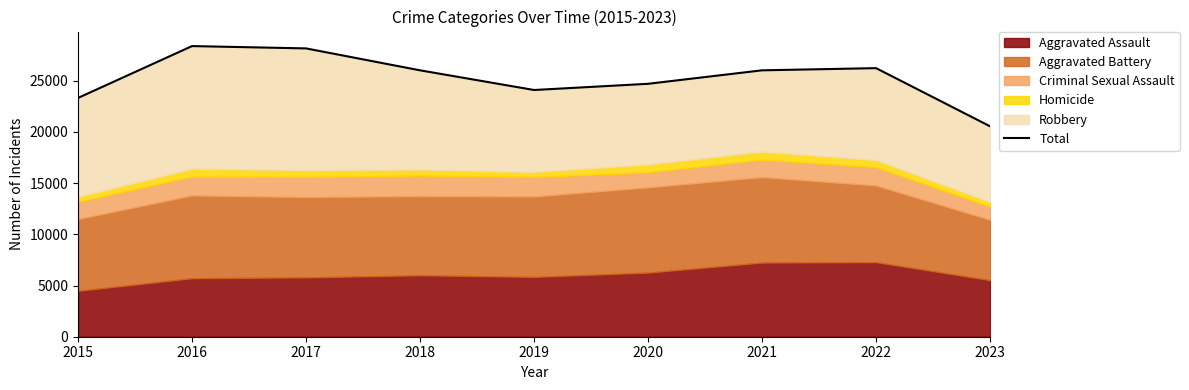

Reading left to right, list all the values displayed in this chart.

2015=23315	2016=28379	2017=28152	2018=26012	2019=24090	2020=24696	2021=26012	2022=26225	2023=20545